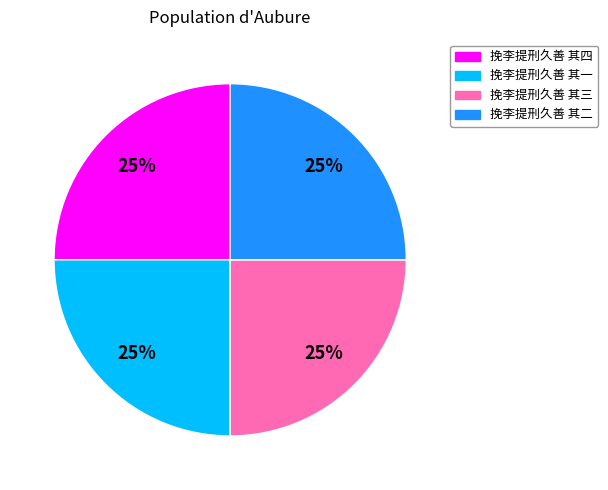

To the nearest percent, what percentage of the pie is 挽李提刑久善 其四?

25%